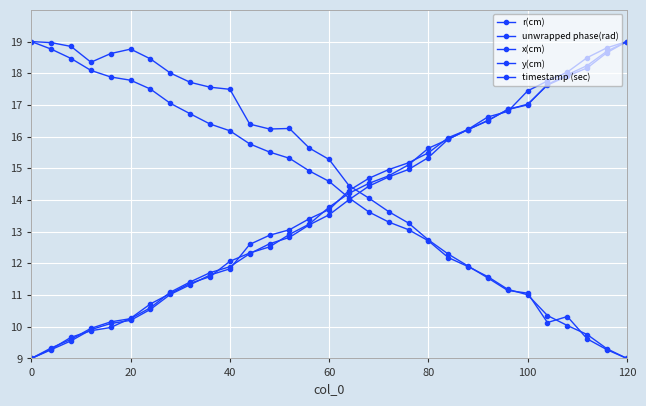

How many lines are shown in the chart?

5